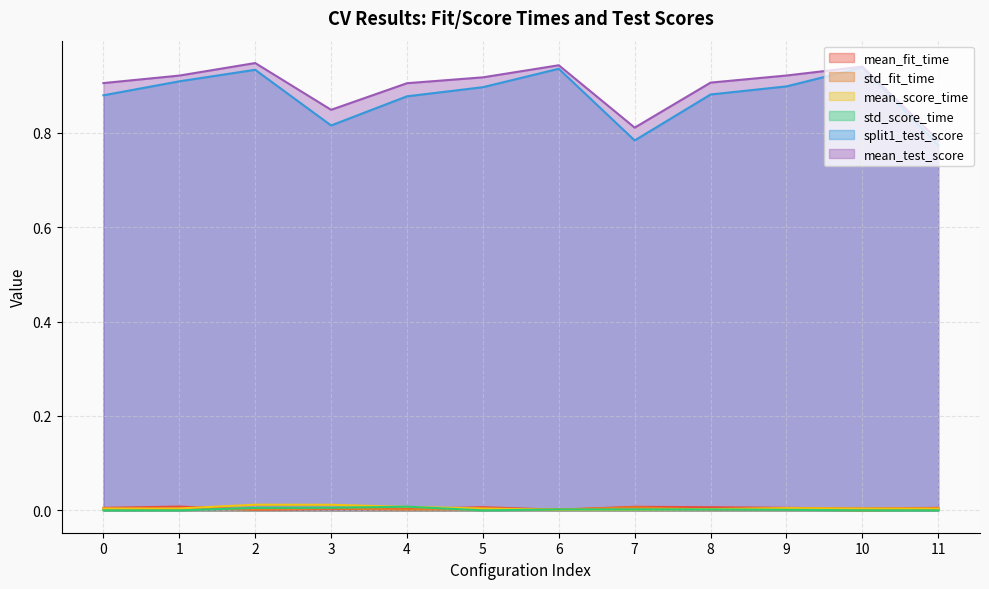

Which category has the highest value in the std_score_time series?

4